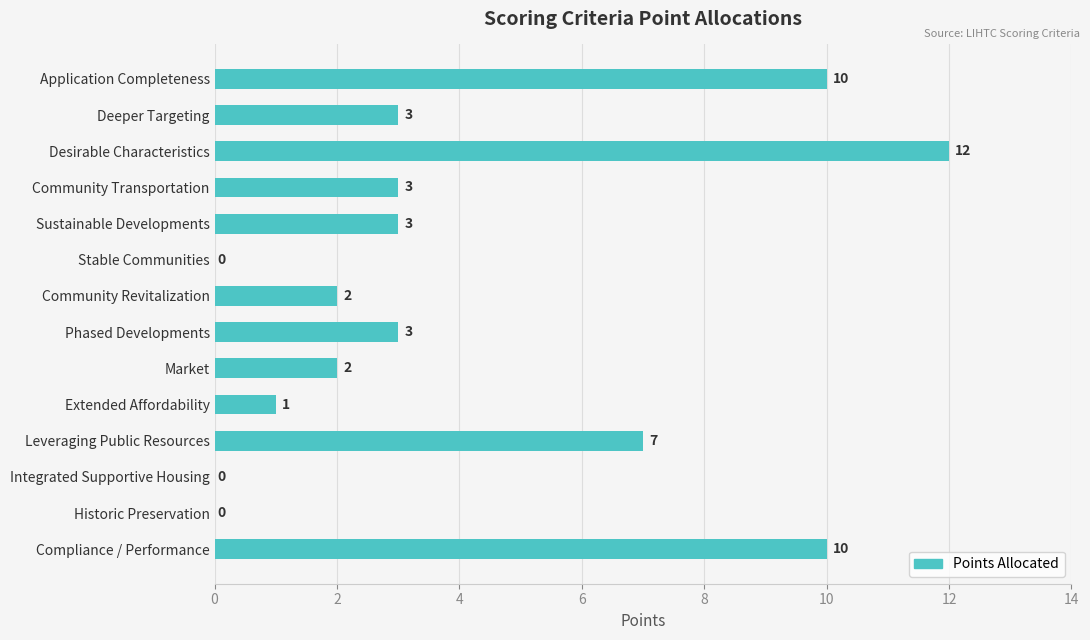

At which category does the chart reach its peak across all series?

Desirable Characteristics